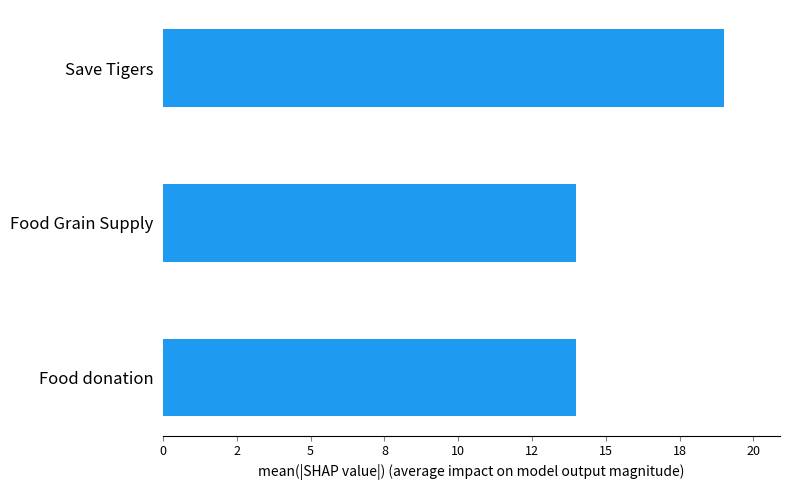

Does the chart contain any negative values?

No